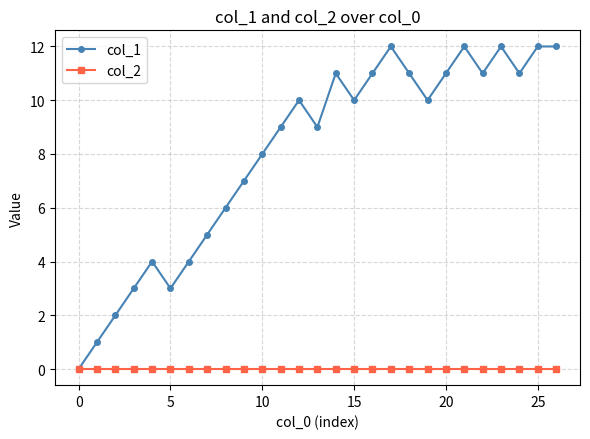

Reading left to right, what are all the values shown in this chart?

col_1: 0	1	2	3	4	3	4	5	6	7	8	9	10	9	11	10	11	12	11	10	11	12	11	12	11	12	12
col_2: 0	0	0	0	0	0	0	0	0	0	0	0	0	0	0	0	0	0	0	0	0	0	0	0	0	0	0